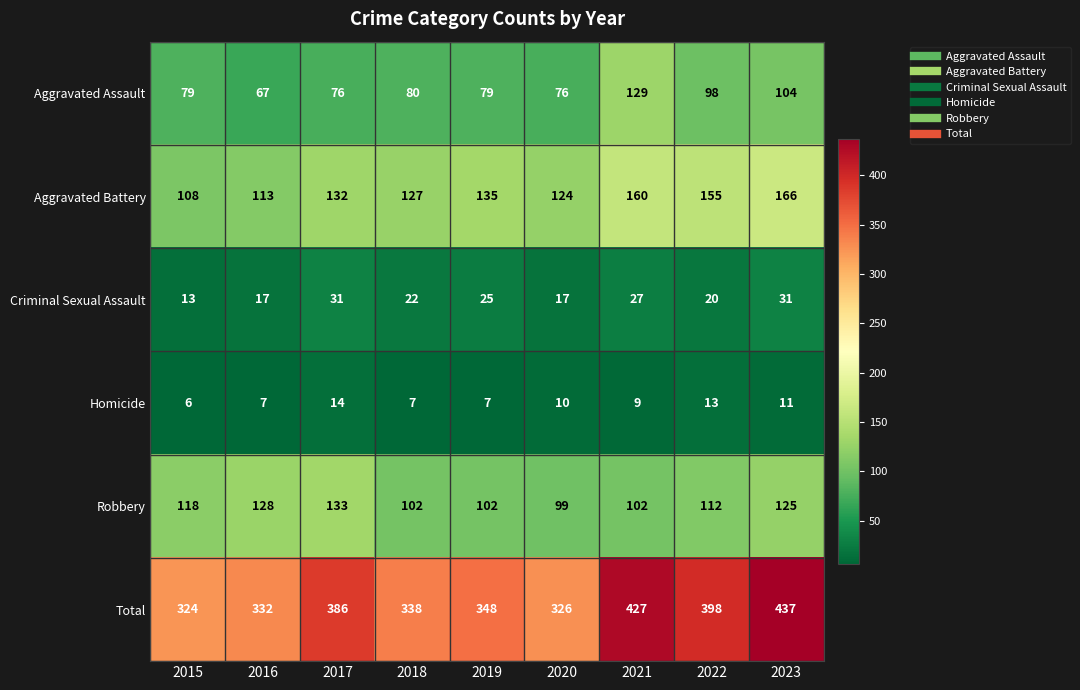

Where does the Total series first go above 348?

2017